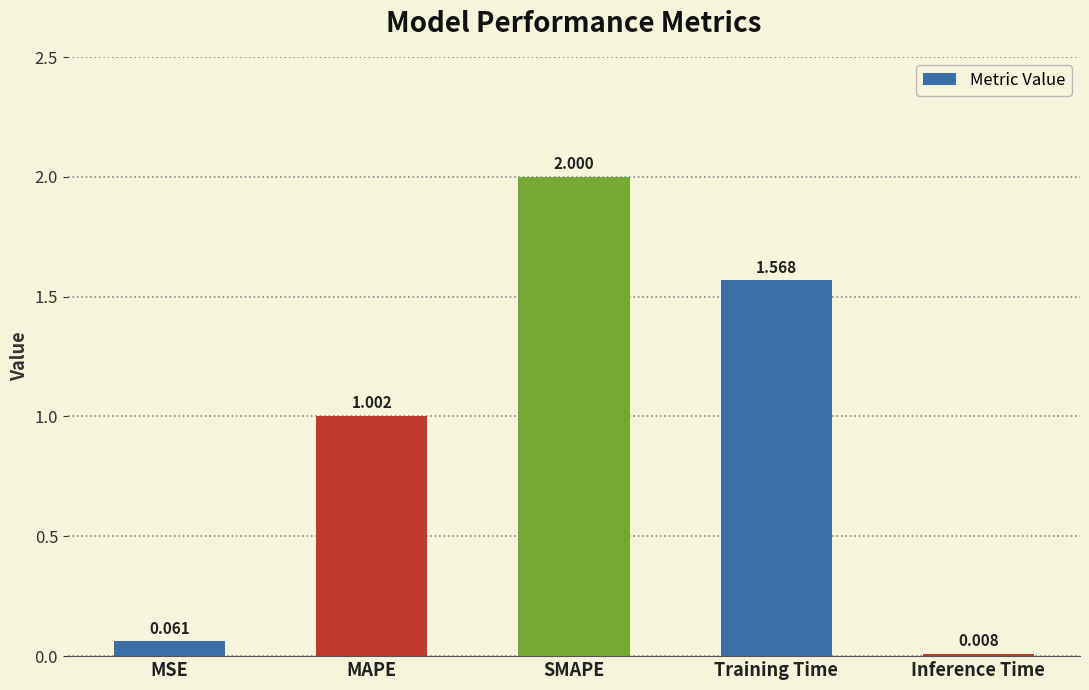

Rank the categories by value from lowest to highest.

Inference Time, MSE, MAPE, Training Time, SMAPE